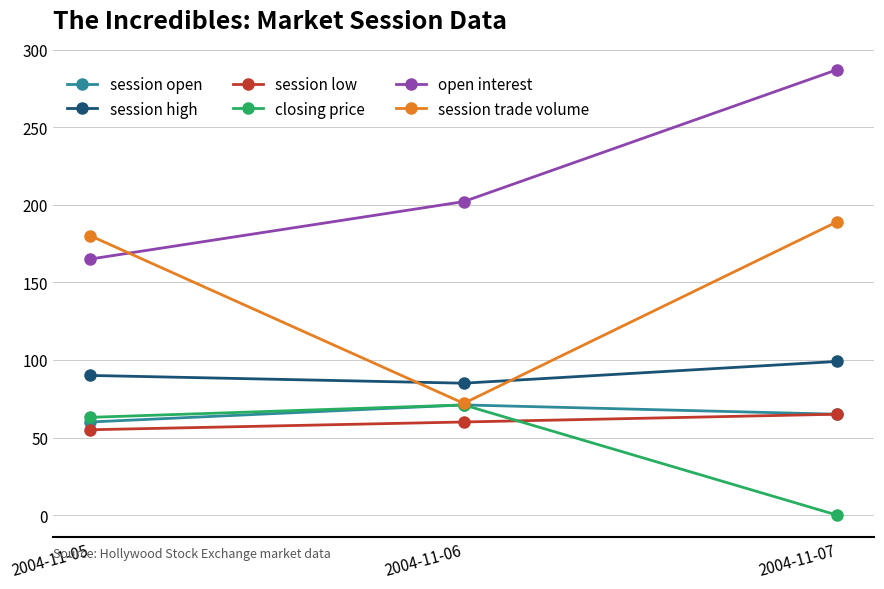

Reading left to right, what are all the values shown in this chart?

session open: 60	71	65
session high: 90	85	99
session low: 55	60	65
closing price: 63	71	0
open interest: 165	202	287
session trade volume: 180	72	189